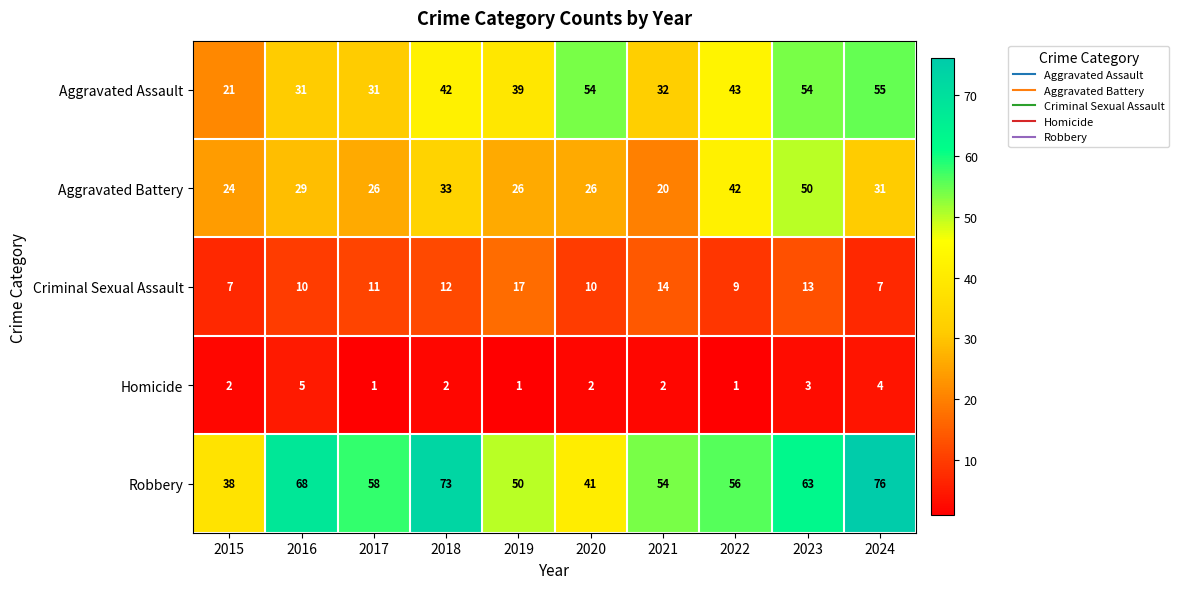

At how many categories does at least one series exceed 26?

10